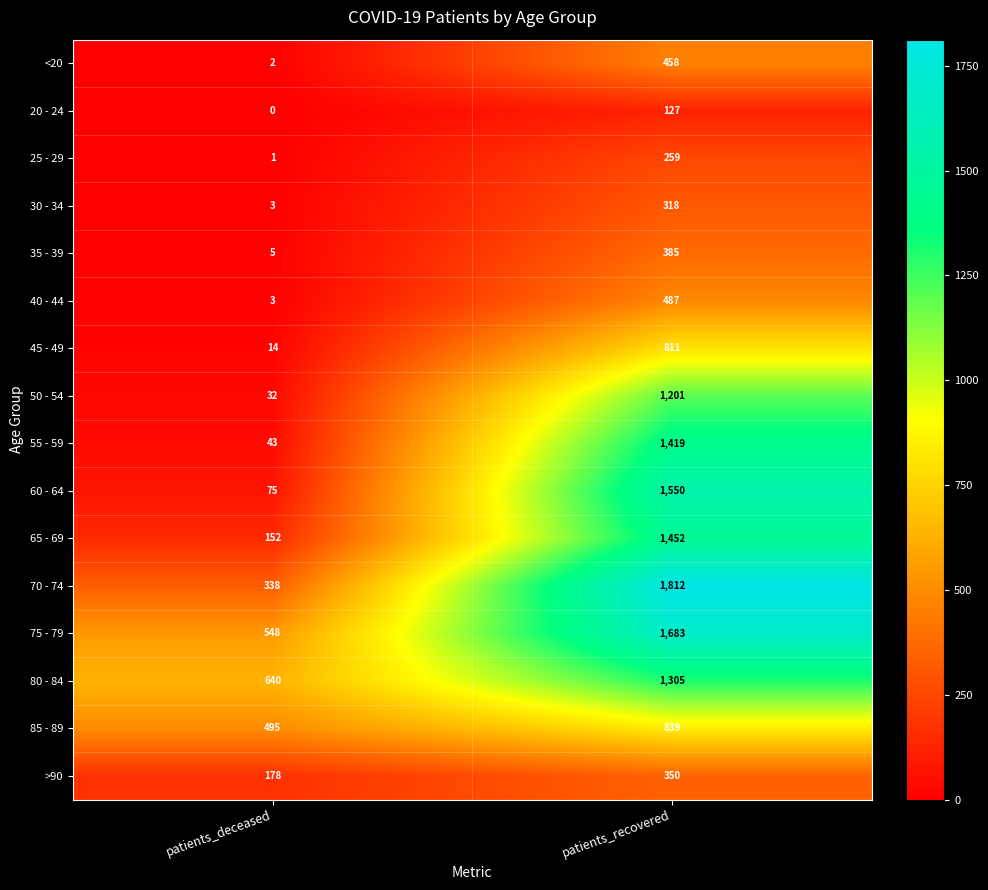

Count the number of data series in this chart.

16